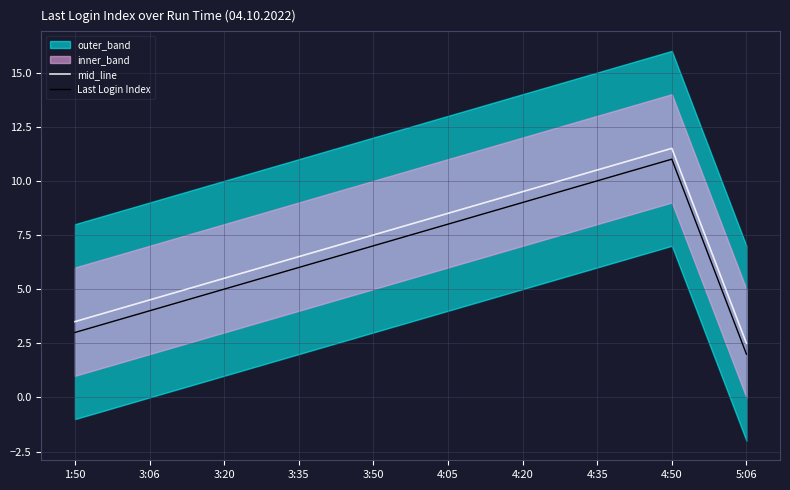

Between 3:20 and 4:35, which is larger?

4:35